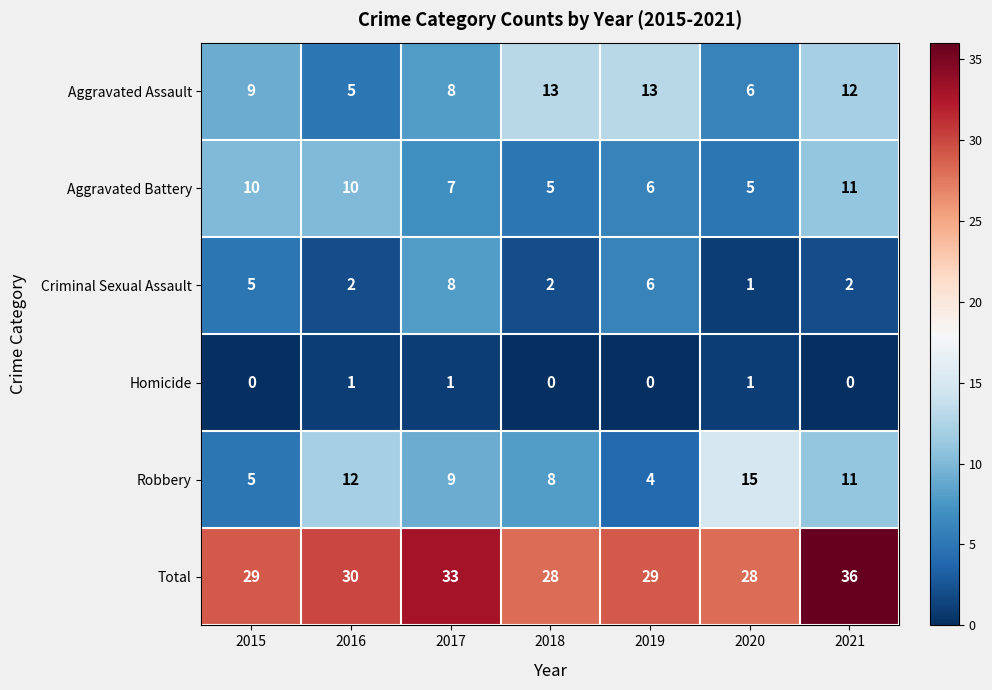

What is the sum of the Criminal Sexual Assault values at 2021 and 2017?

10